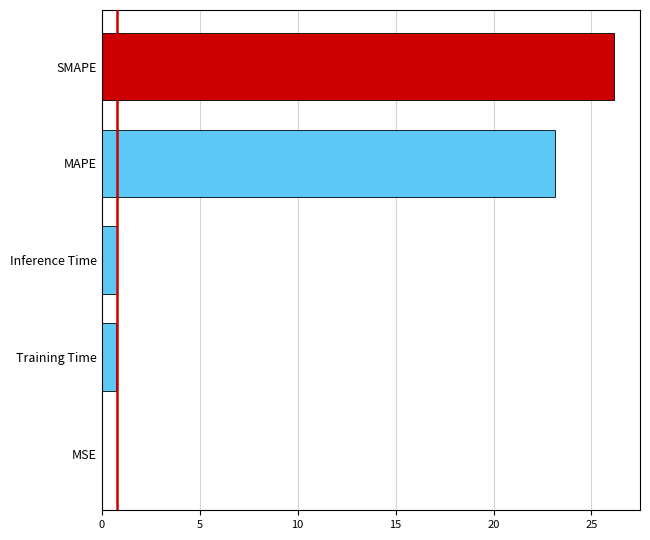

What is the change in value from SMAPE to Inference Time?

-25.4